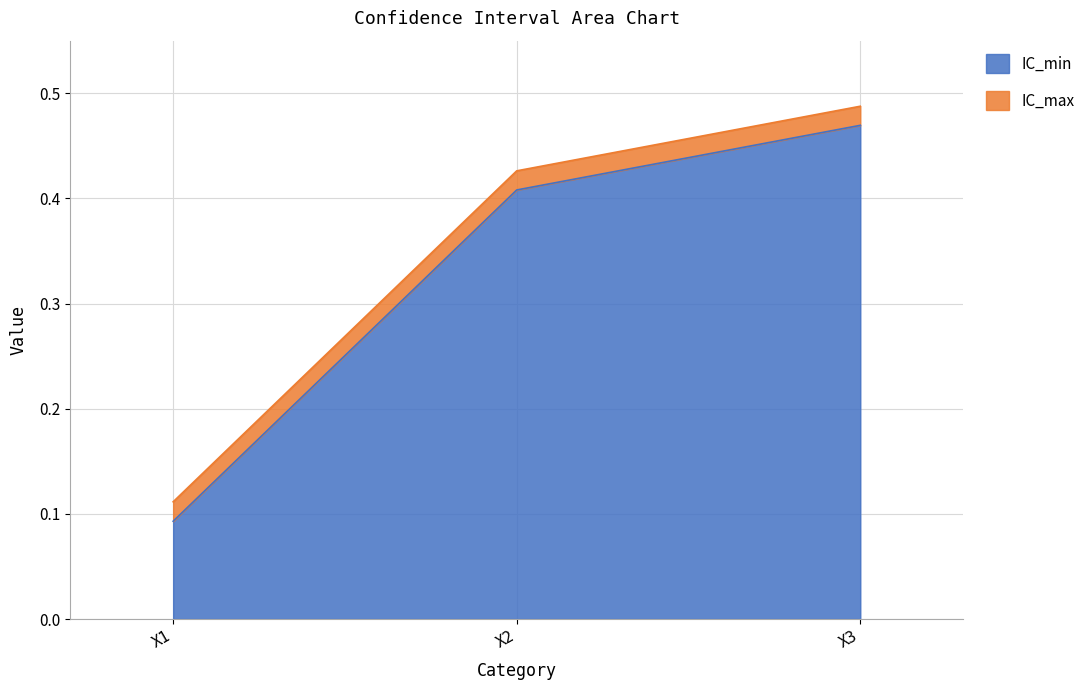

What is the maximum value for IC_min?

0.5